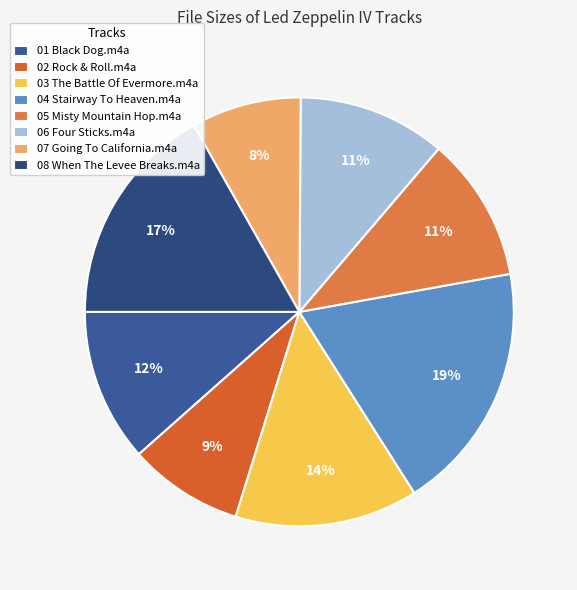

How many segments does this pie chart have?

8